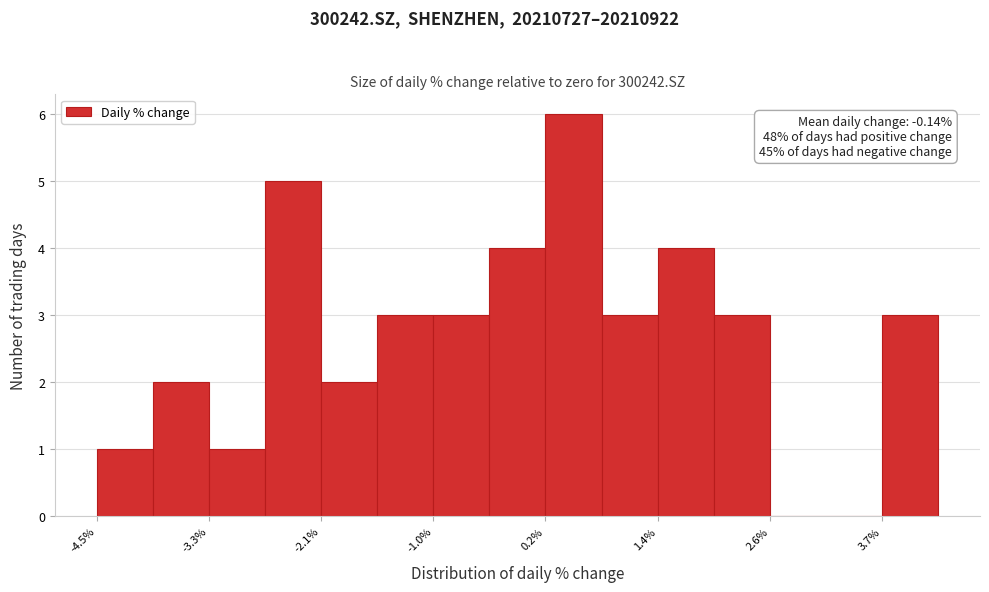

Around what value on the x-axis is the tallest bar? Give the approximate position of its centre, as read against the axis.

0.6